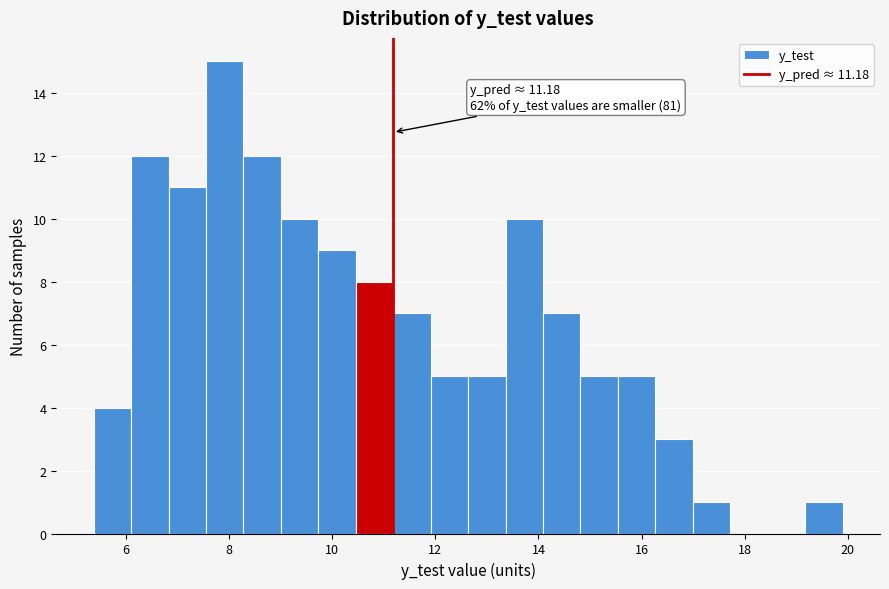

Read against the x-axis, roughly where is the centre of the tallest bar?

8.0